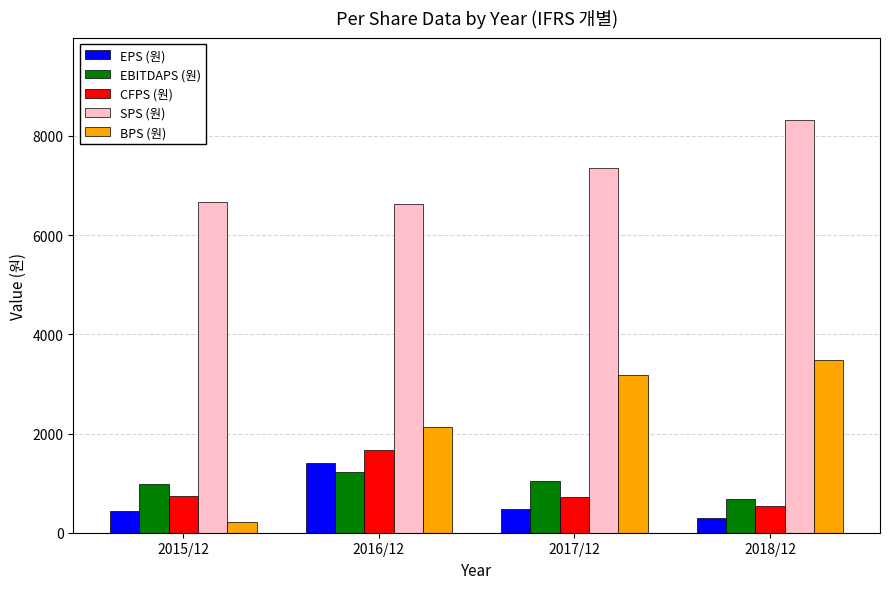

What is the minimum value for EPS (원)?

300